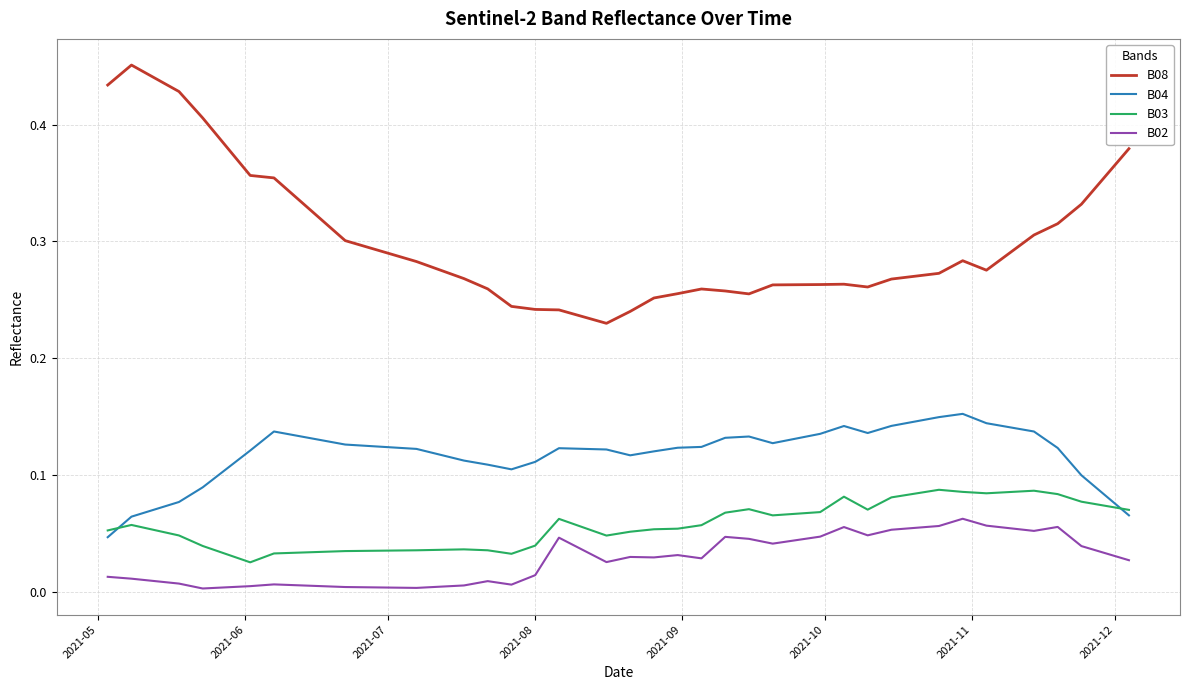

List the series in order of their peak value, lowest first.

B02, B03, B04, B08